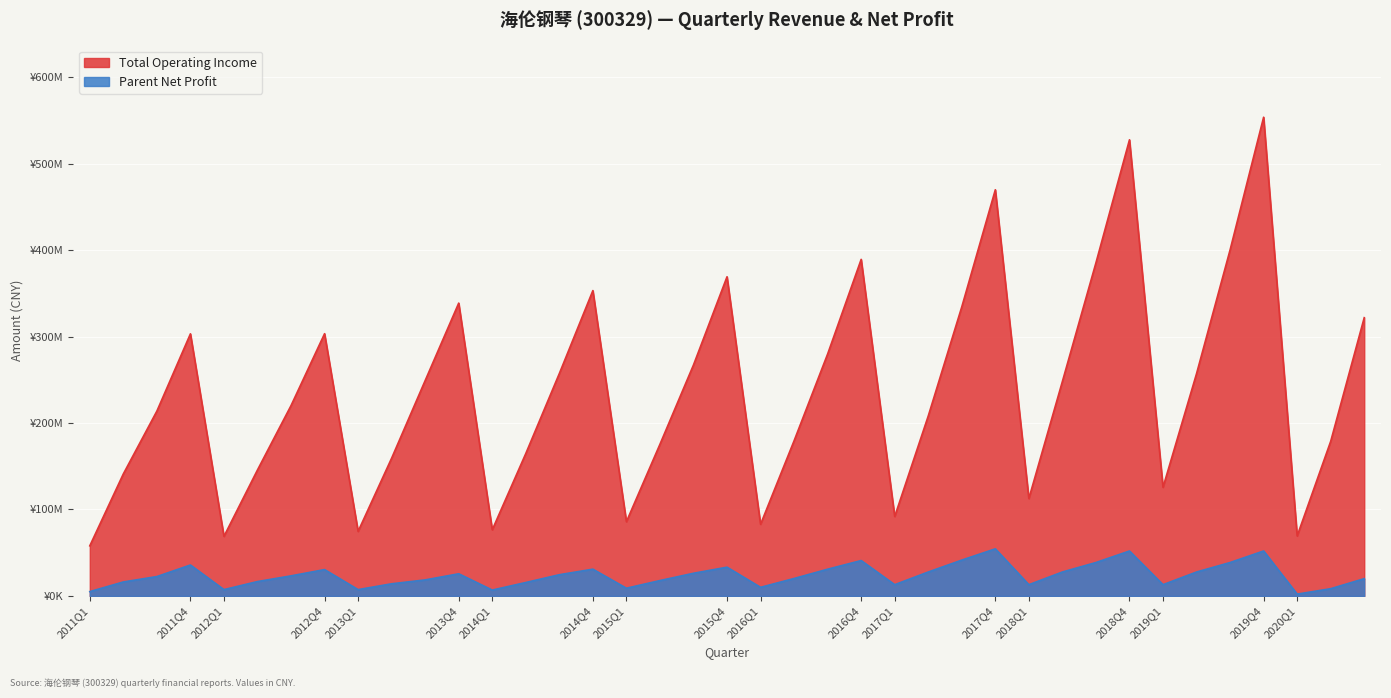

The value of Total Operating Income at 2015Q4 is 369061636.6. True or false?

True